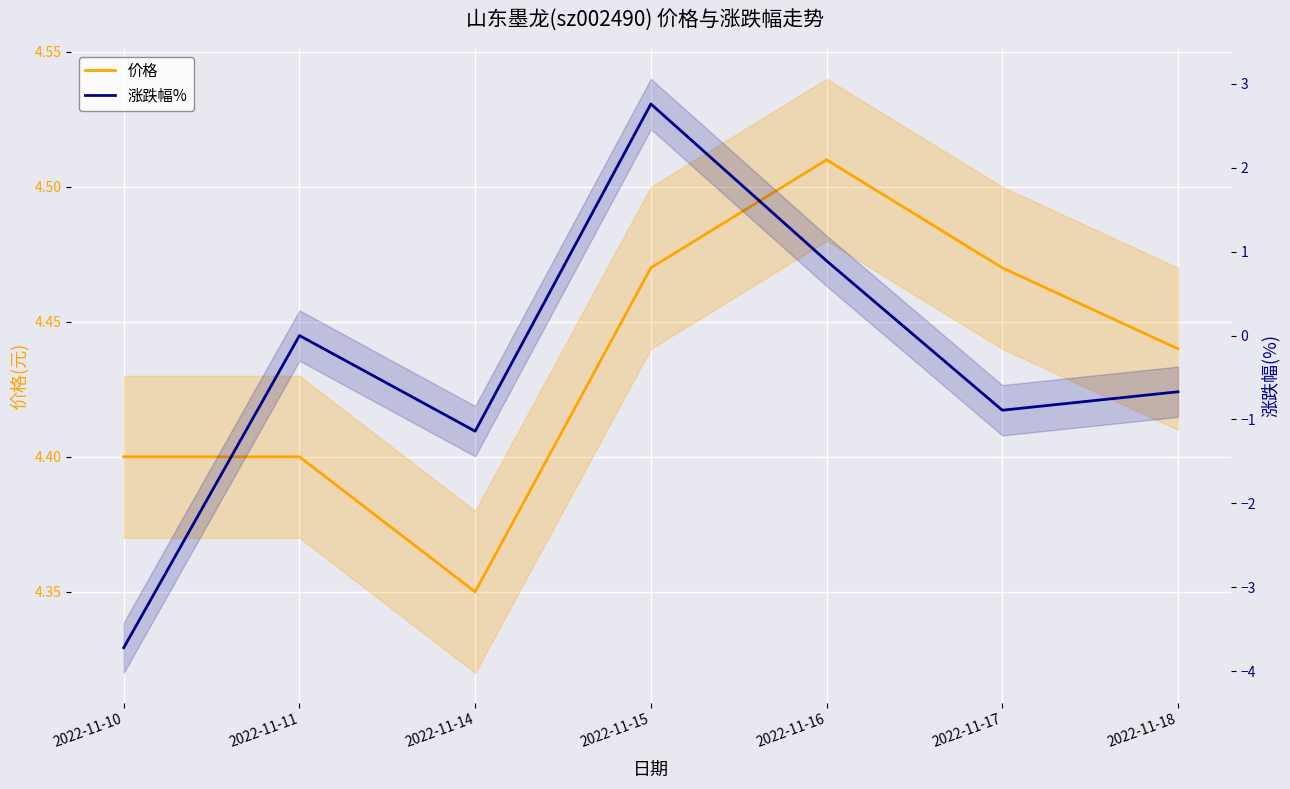

What is the minimum value for 涨跌幅%?

-3.7